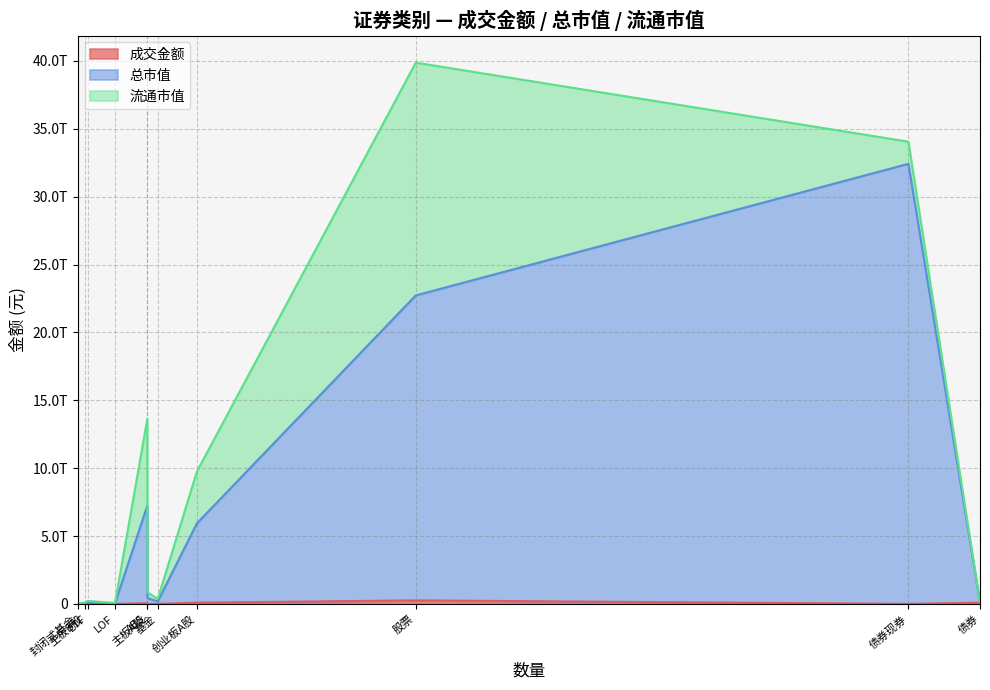

What position from the left is 基金?

5